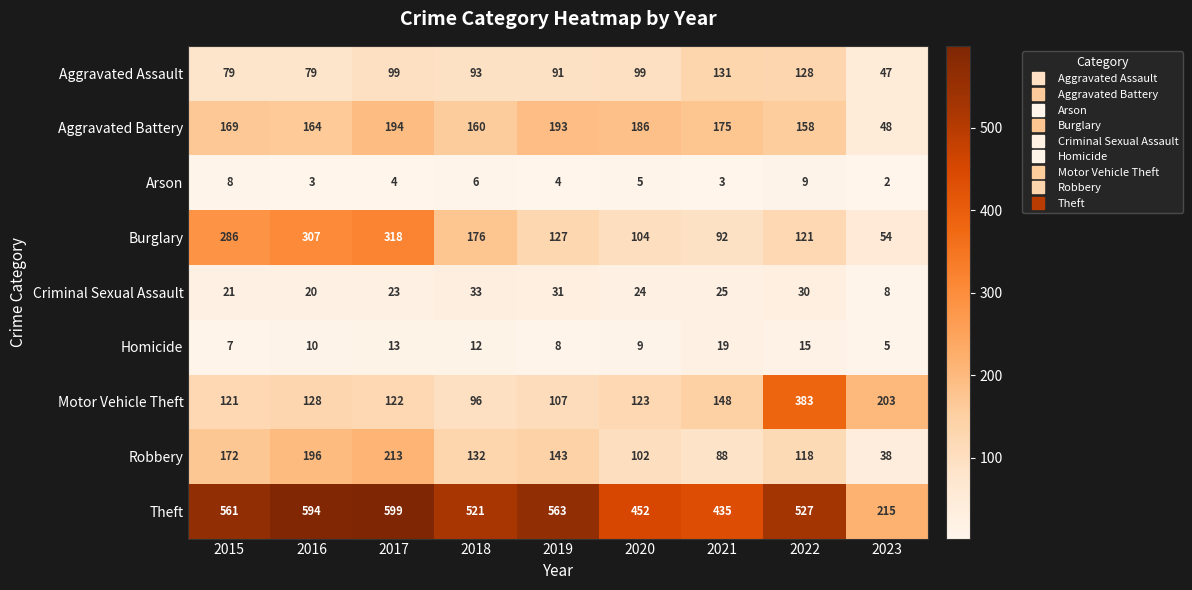

Which series has the largest range (max minus min)?

Theft